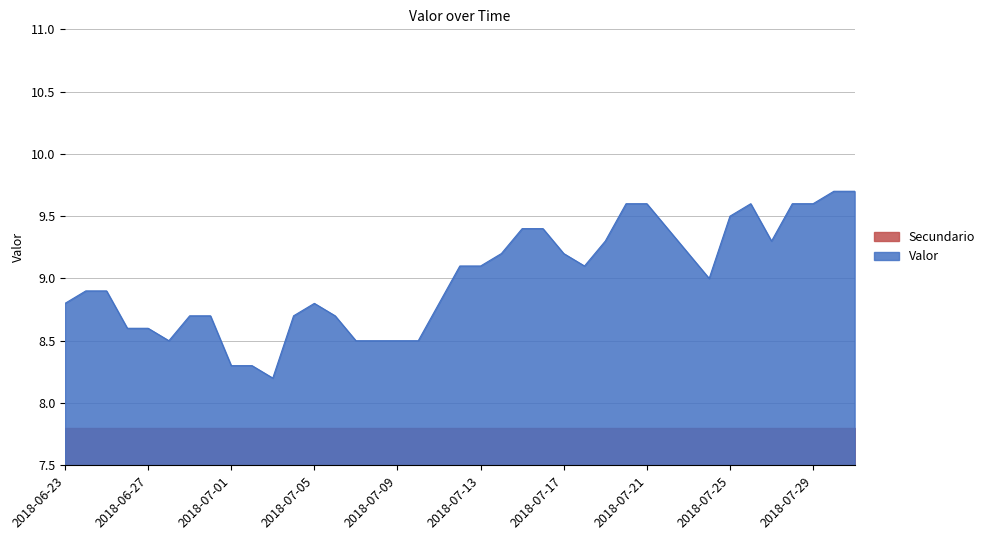

What is the difference between the values at 2018-07-23 and 2018-07-02?

0.9